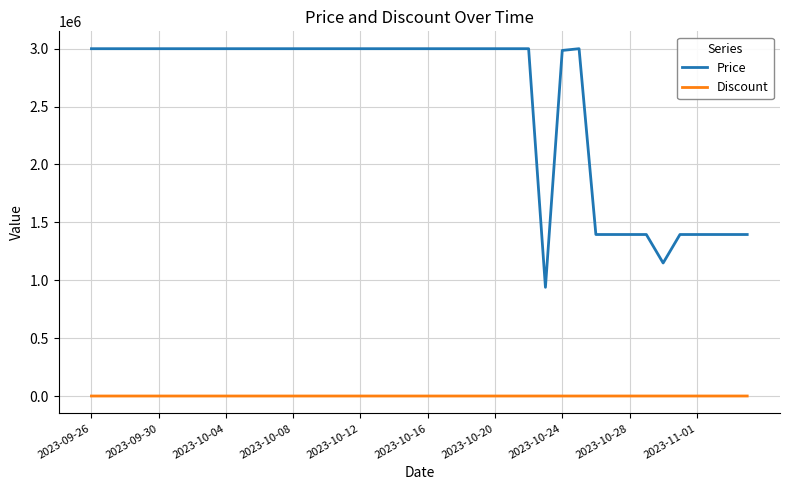

True or false: Discount and Price cross at least once.

False